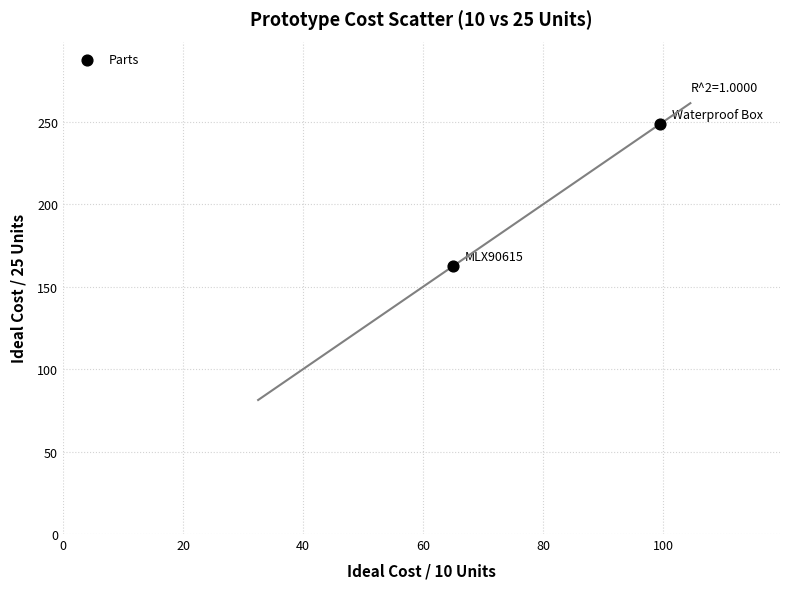

What is the range of X values (max minus min)?

34.5